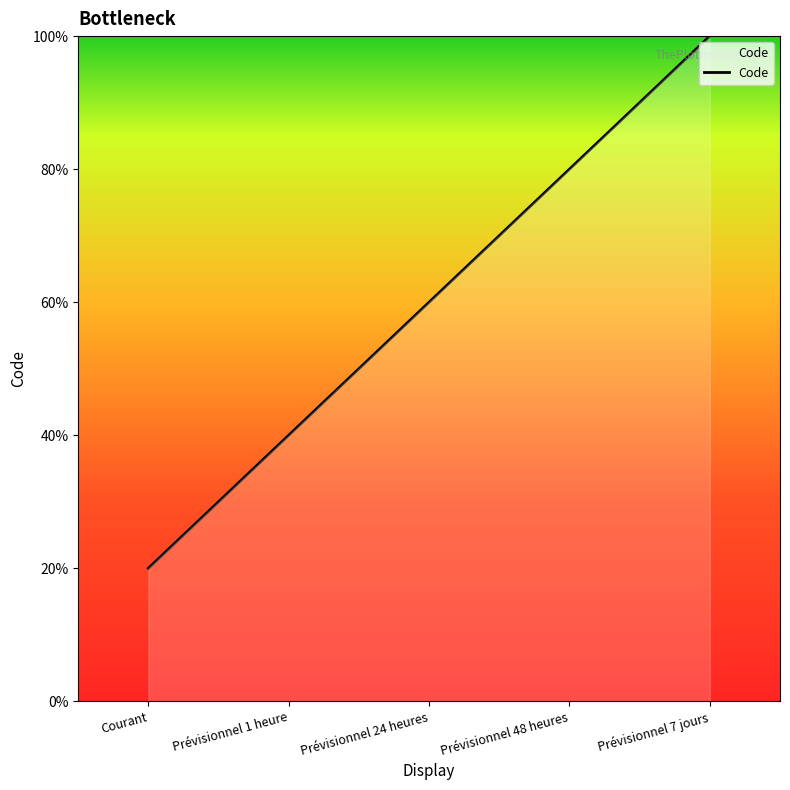

What position from the left is Prévisionnel 24 heures?

3